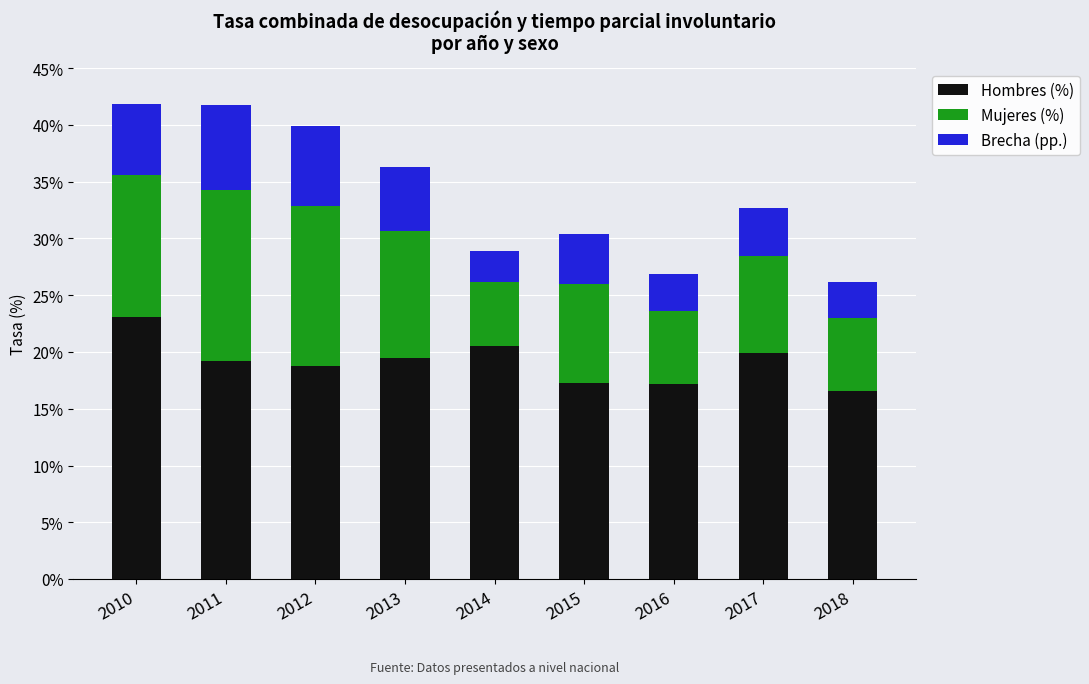

What is the maximum value for Hombres (%)?

23.0